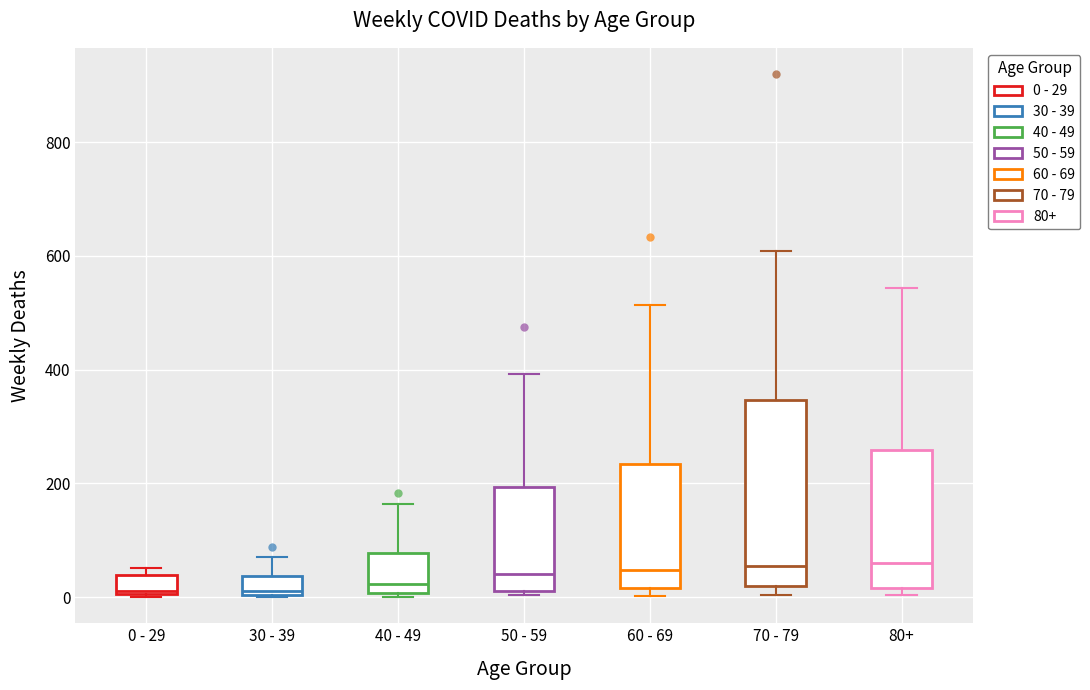

Which box is the tallest, from its lower edge to its upper edge?

70 - 79